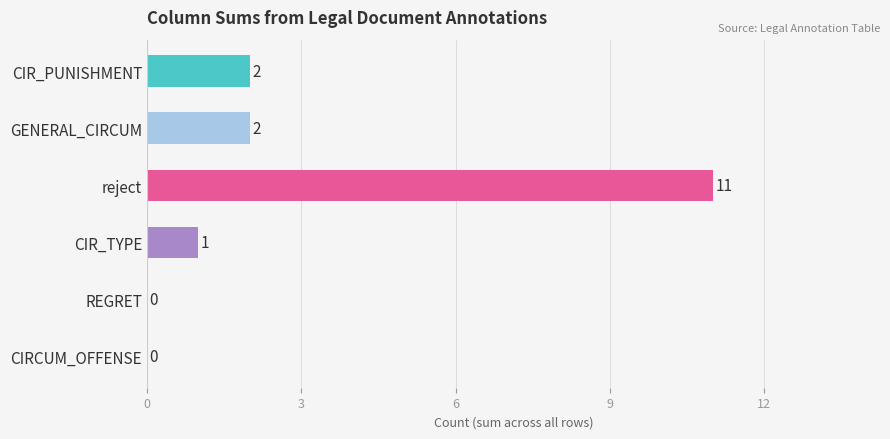

At which label does CIR_PUNISHMENT reach its minimum?

CIR_PUNISHMENT